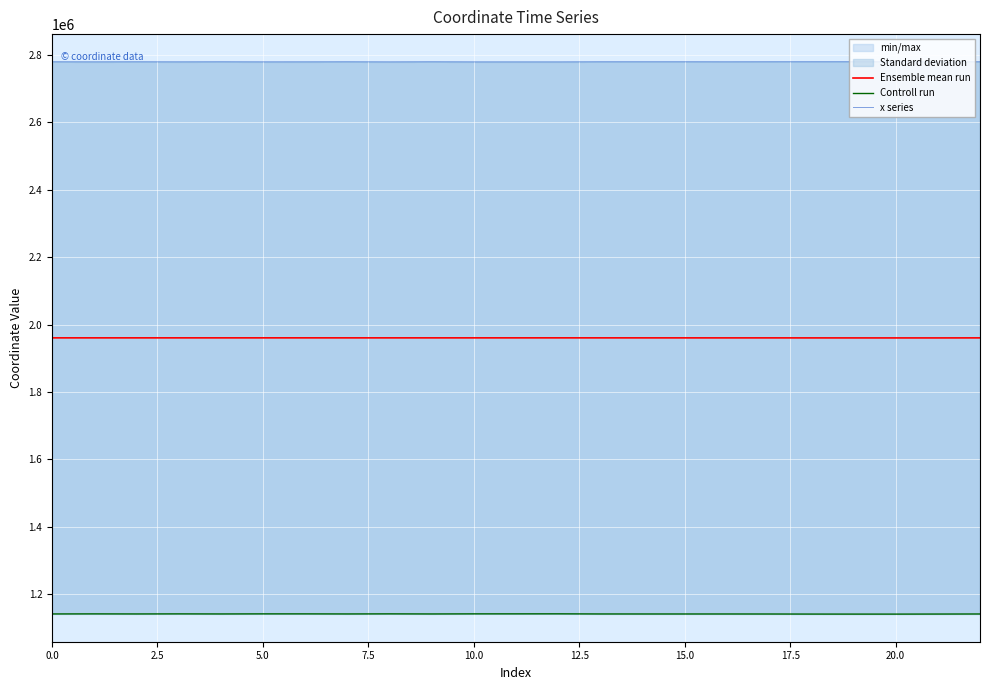

What are all the series names shown in the legend?

Ensemble mean run, Controll run, x series